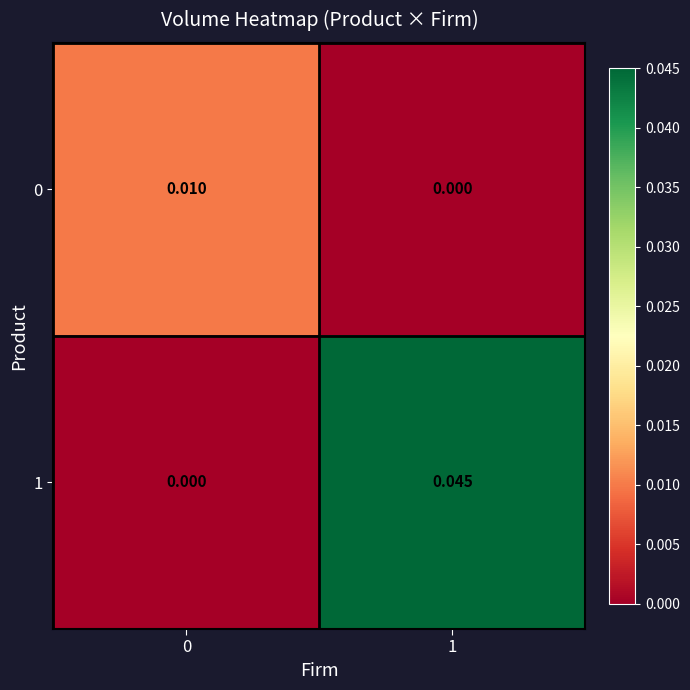

At which category is the sum across all series the highest?

1